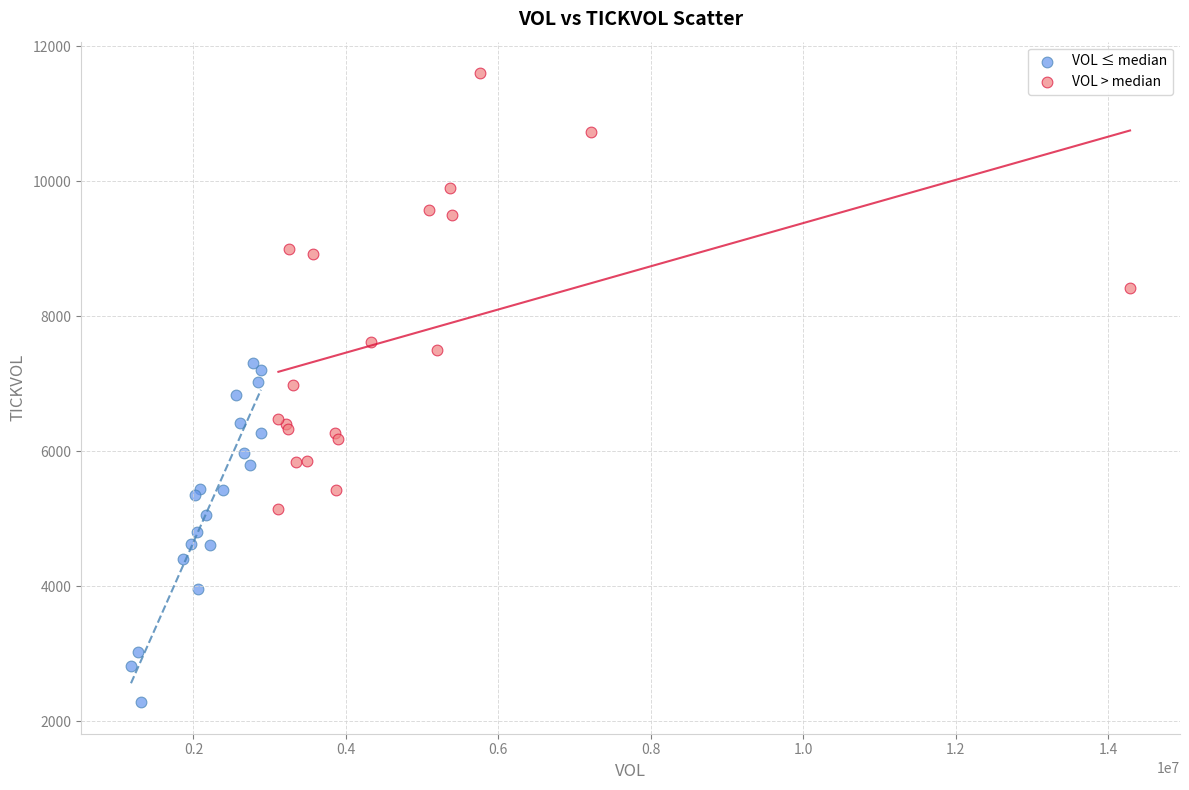

Which series has the widest spread of Y values?

VOL > median